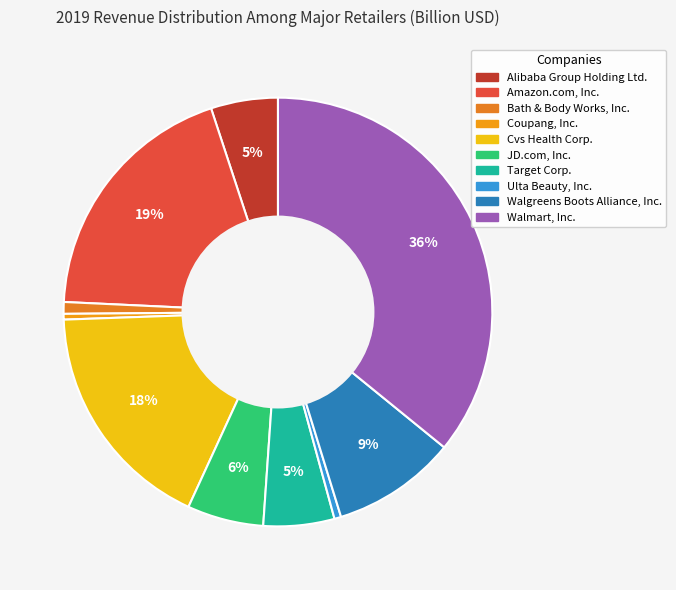

How many slices are in this pie chart?

10